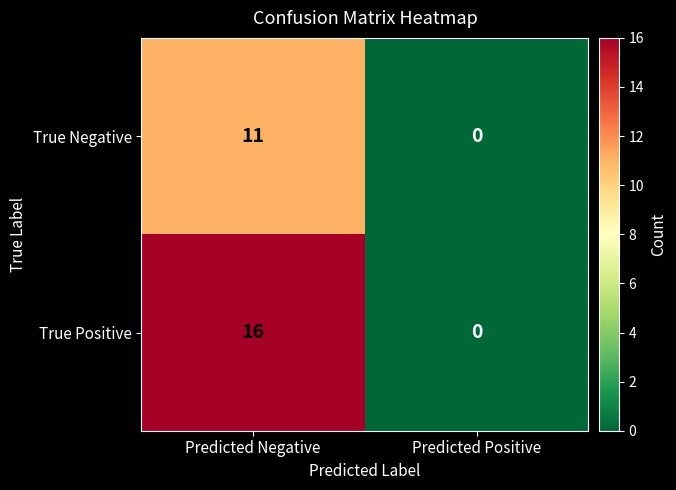

What value does the True Positive series have at Predicted Negative, to the nearest 5?

15